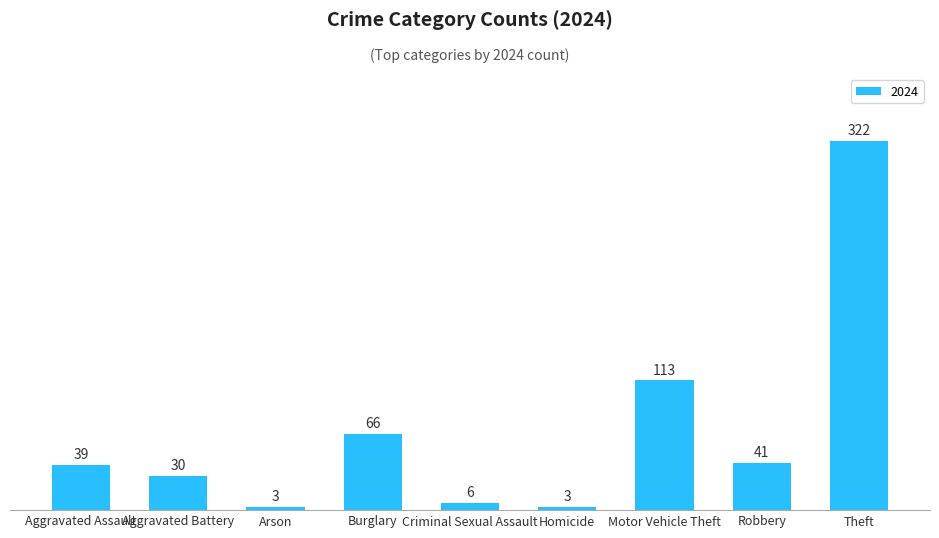

The value at Motor Vehicle Theft is 113. True or false?

True